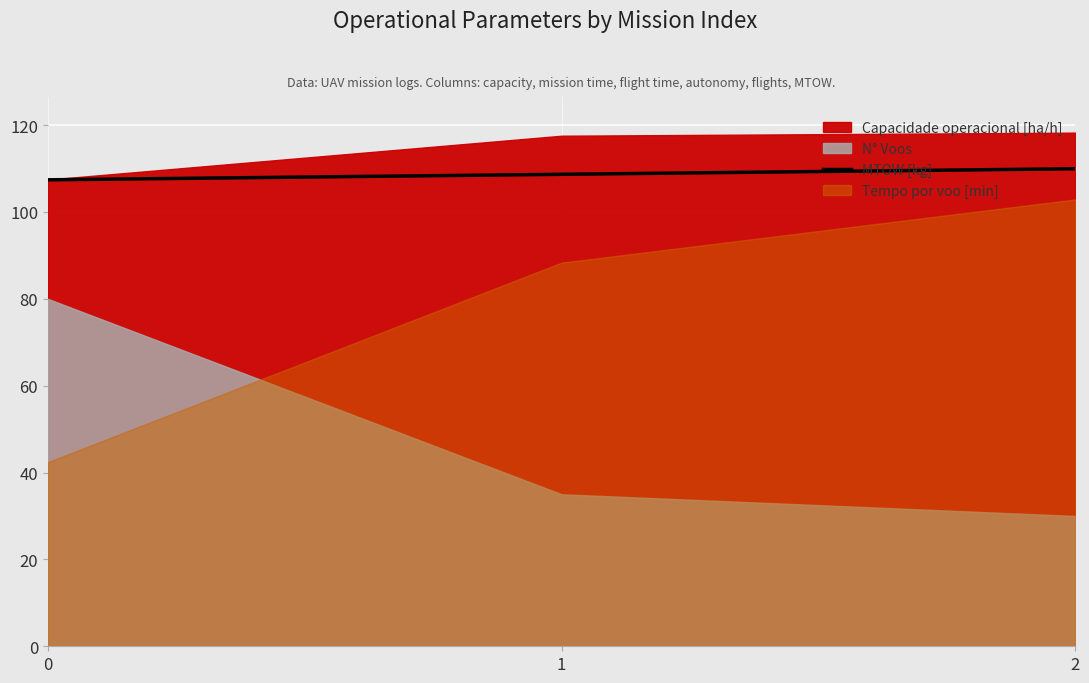

Is it true that the value at 1 is 108.7?

True